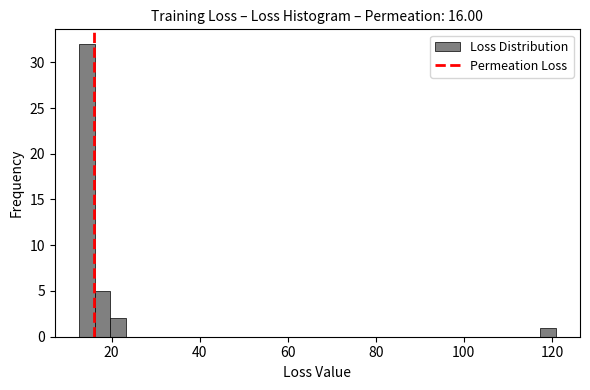

Around what value on the x-axis is the tallest bar? Give the approximate position of its centre, as read against the axis.

14